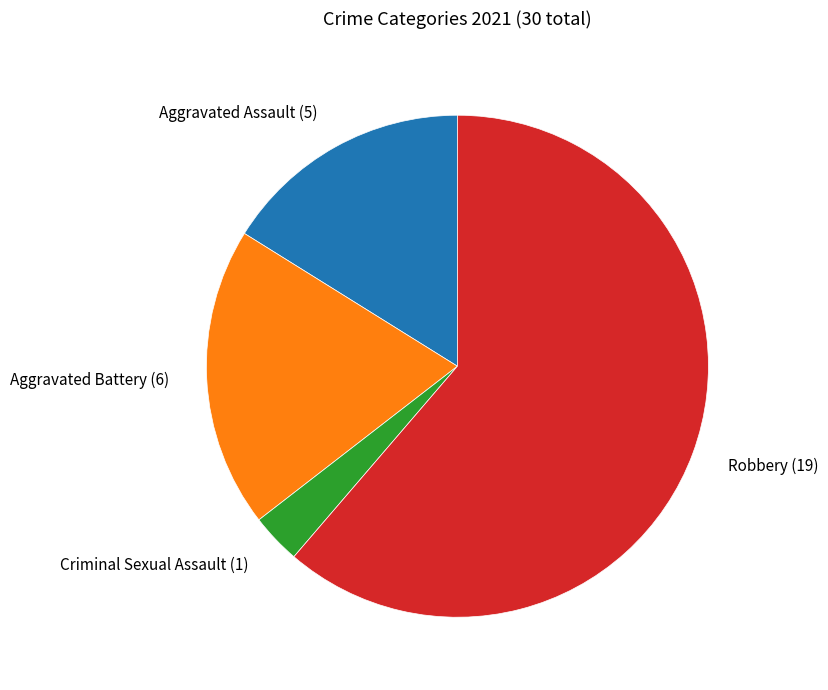

How many slices are in this pie chart?

4